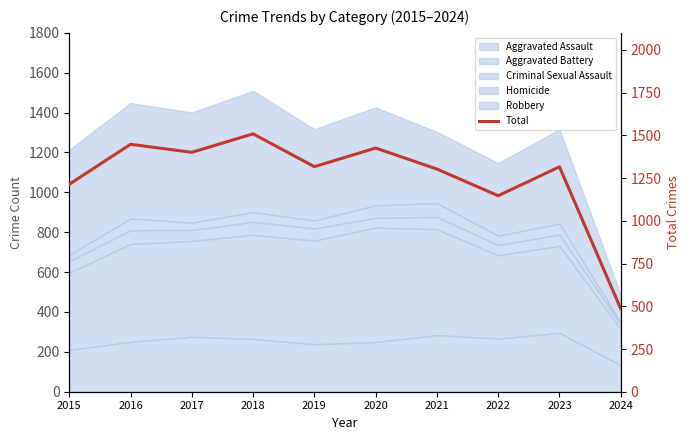

What is the value of the 6th point from the left?

1426